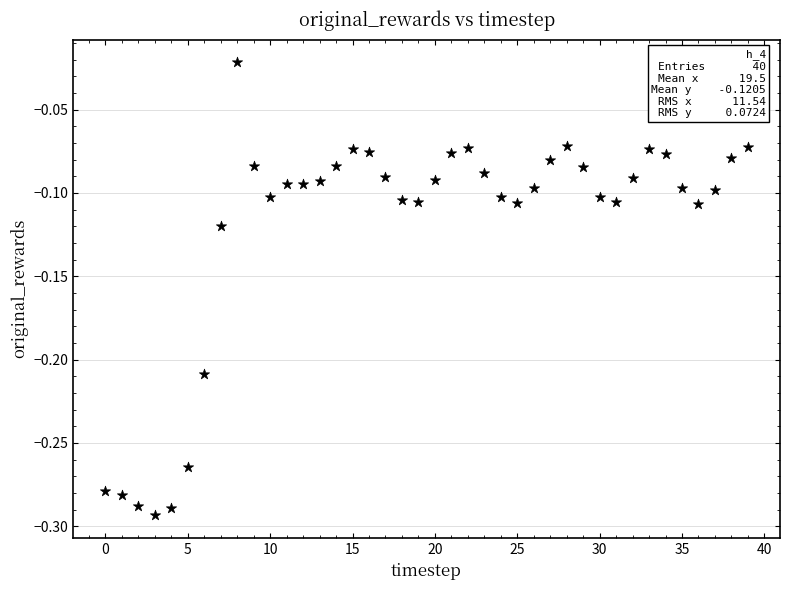

What is the range of Y values (max minus min)?

0.3